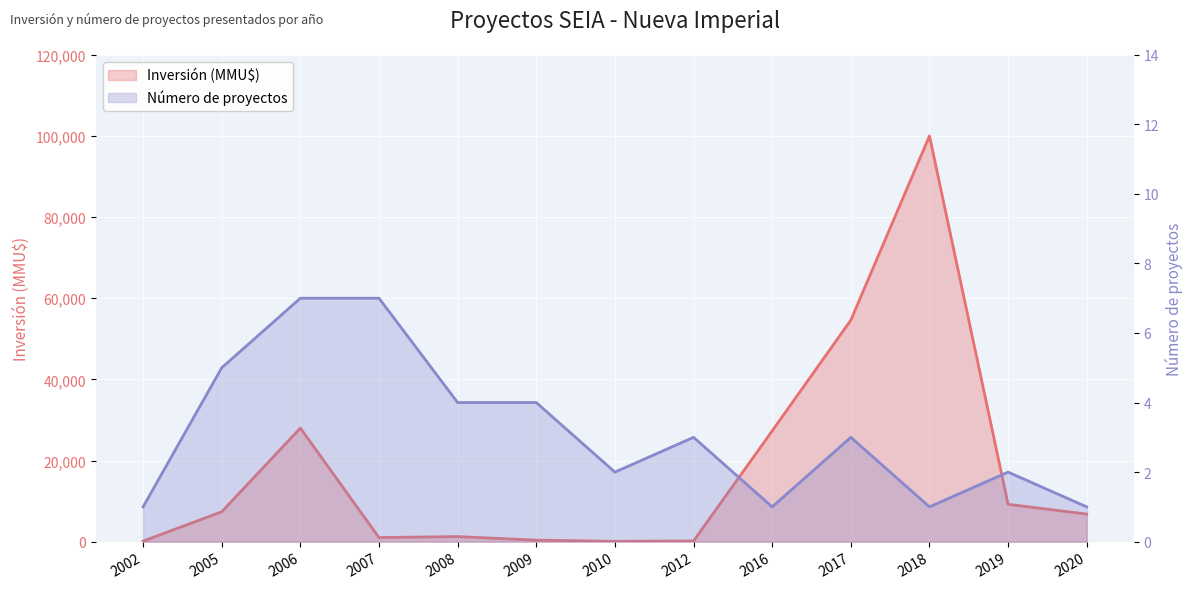

Which series has the widest spread of values?

Inversión (MMU$)